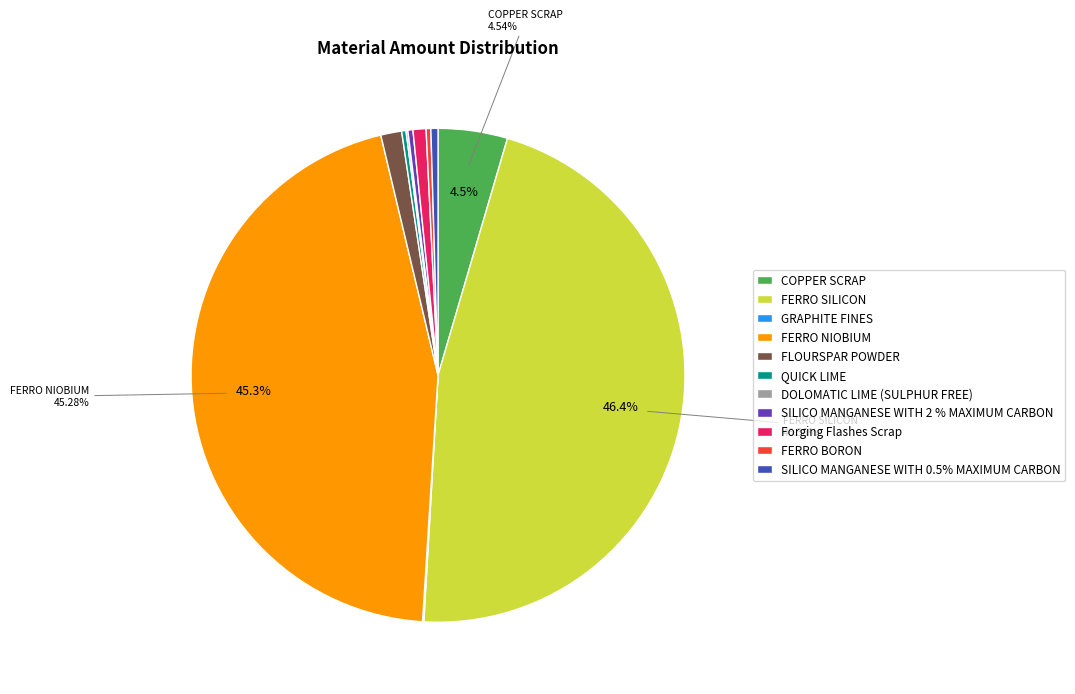

Is the sum of COPPER SCRAP and SILICO MANGANESE WITH 2 % MAXIMUM CARBON greater than half?

No